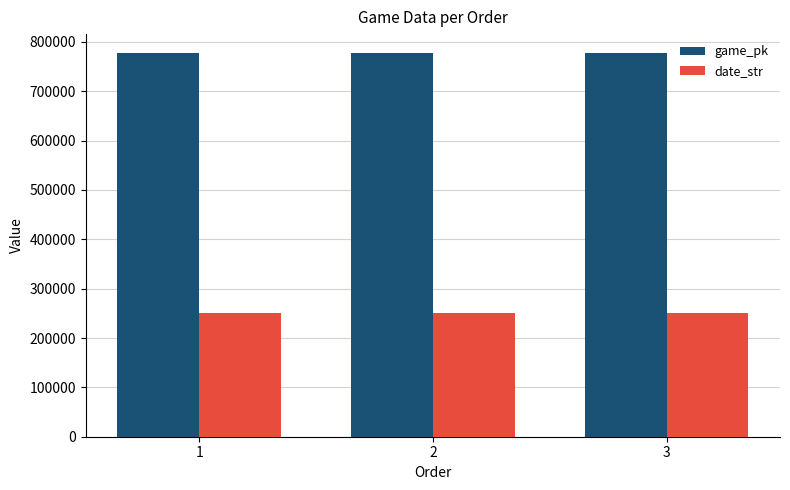

The game_pk series shows 1052339 at 2. True or false?

False